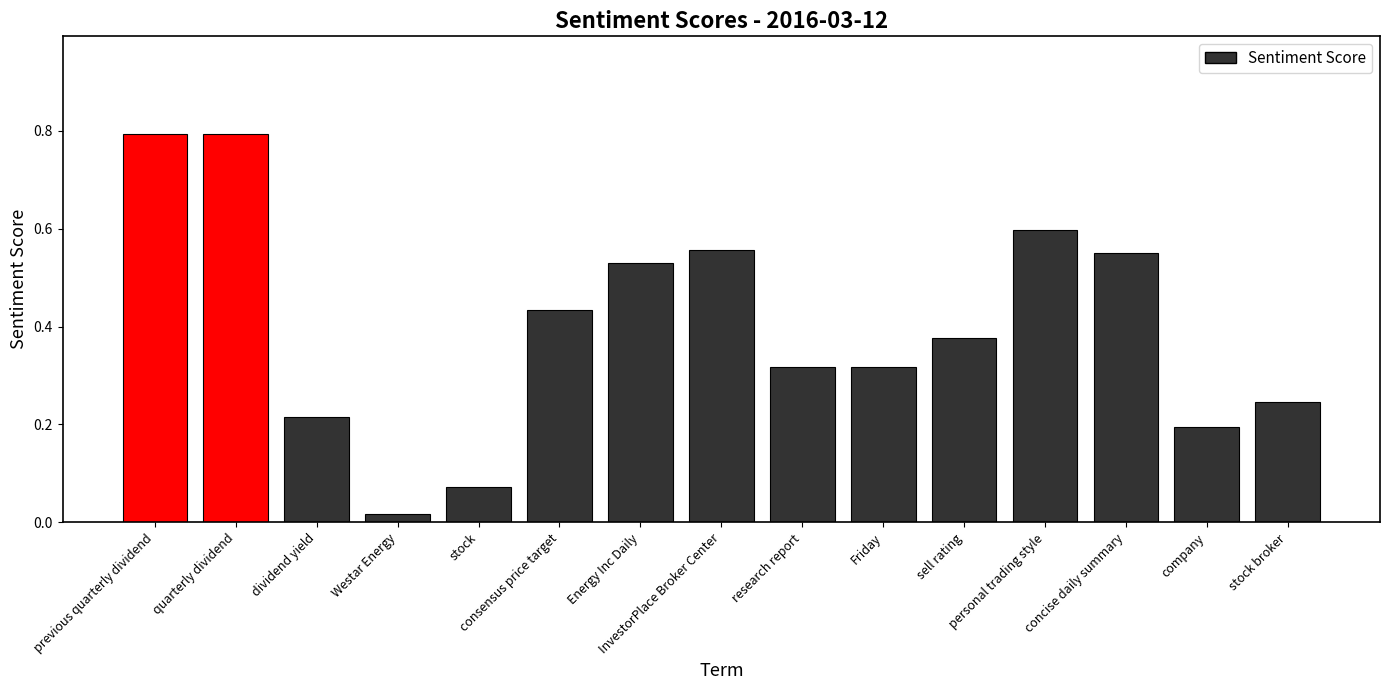

What is the maximum value shown in the chart?

0.8